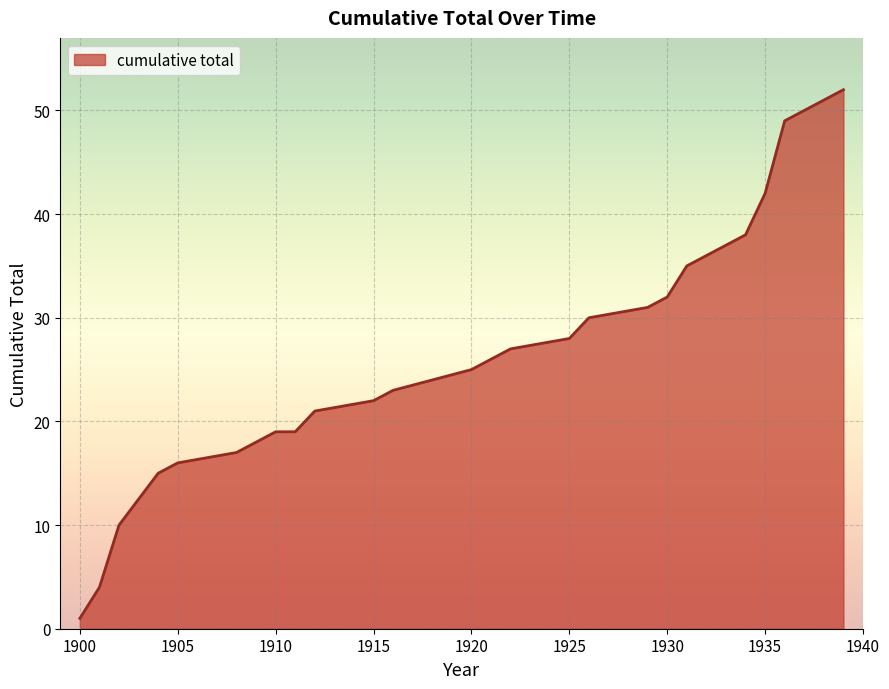

How many series are shown in this chart?

1